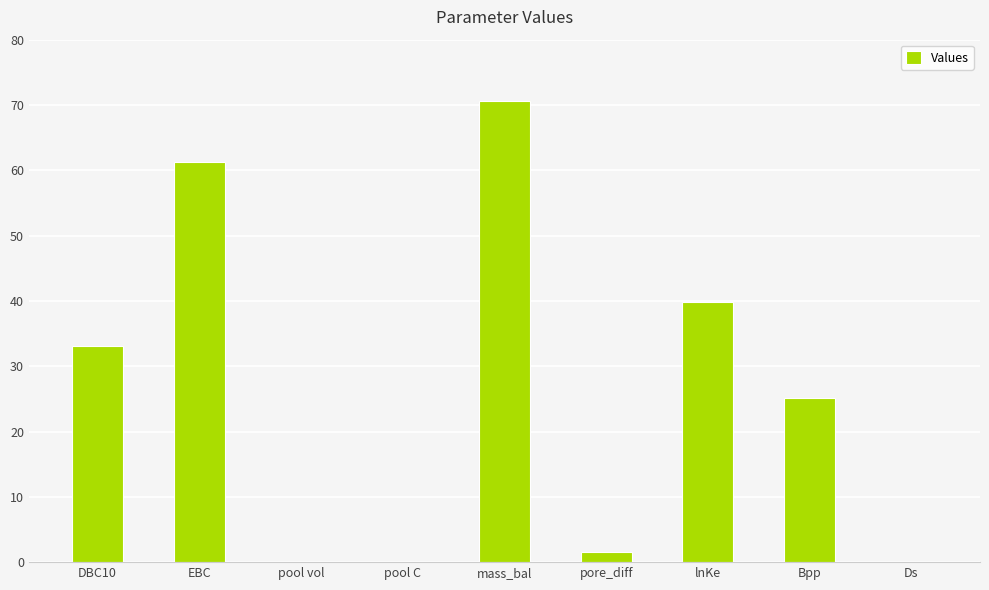

Between lnKe and Ds, which is larger?

lnKe